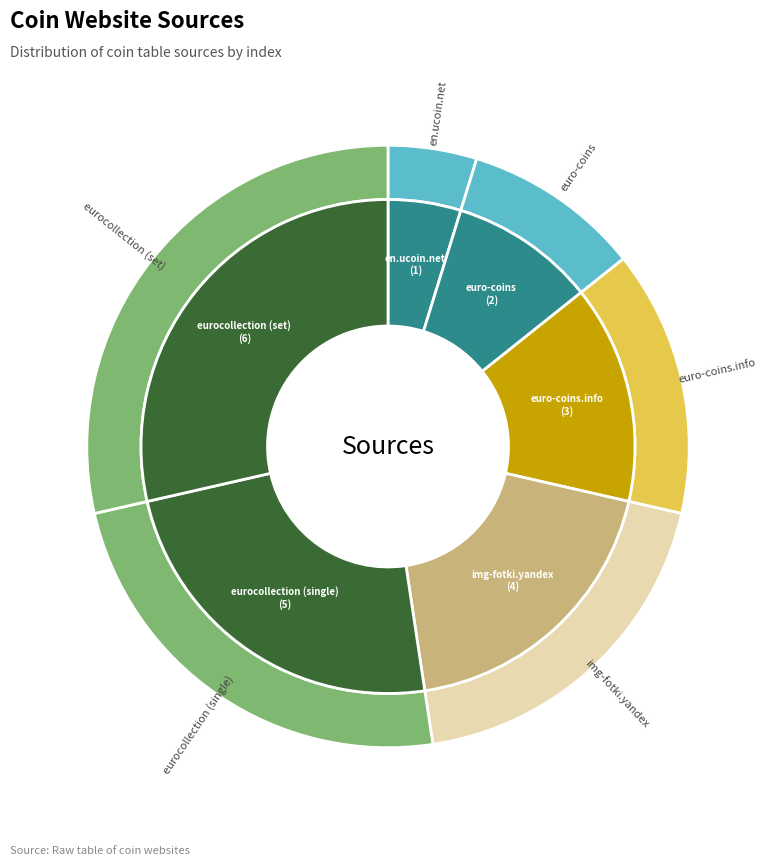

What is the ratio of the value at eurocollection (set) to the value at en.ucoin.net?

6.0